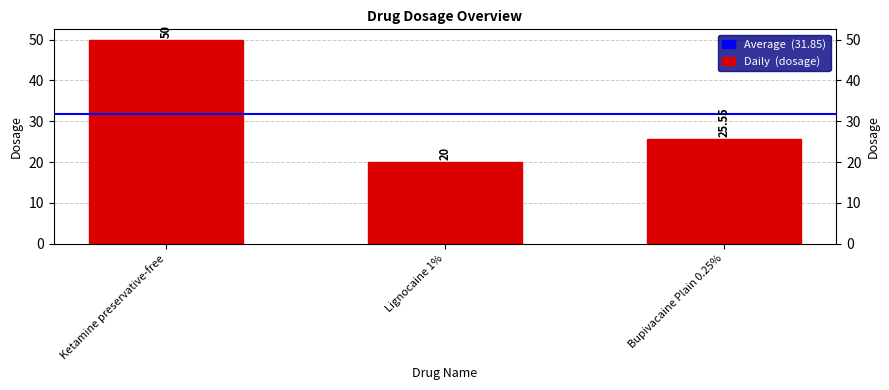

True or false: the data shows 20.0 at Lignocaine 1%.

True